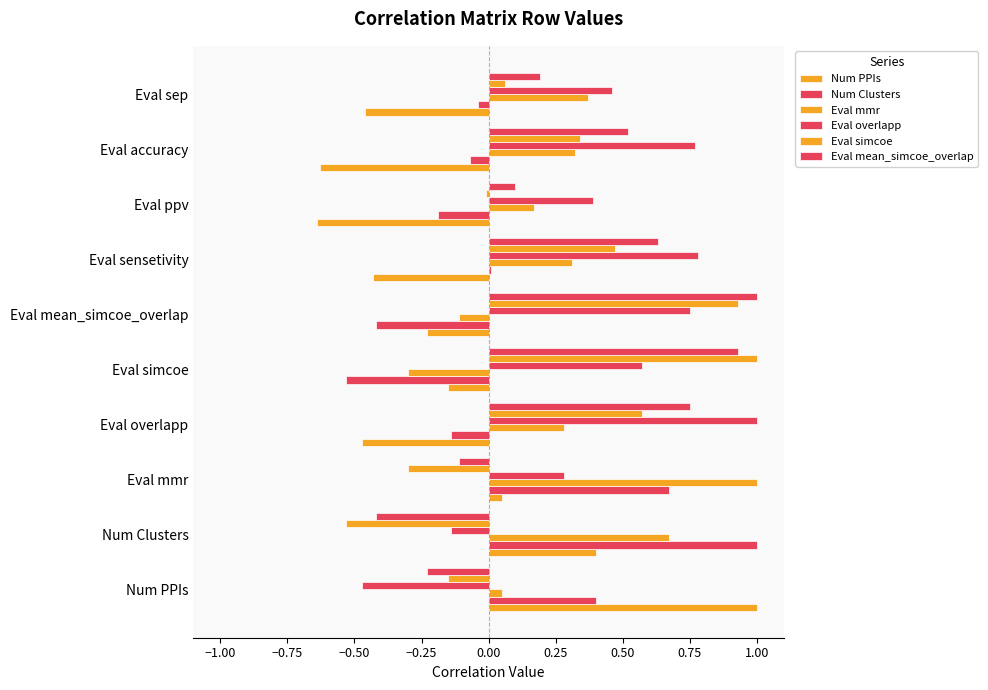

Count the number of data series in this chart.

6